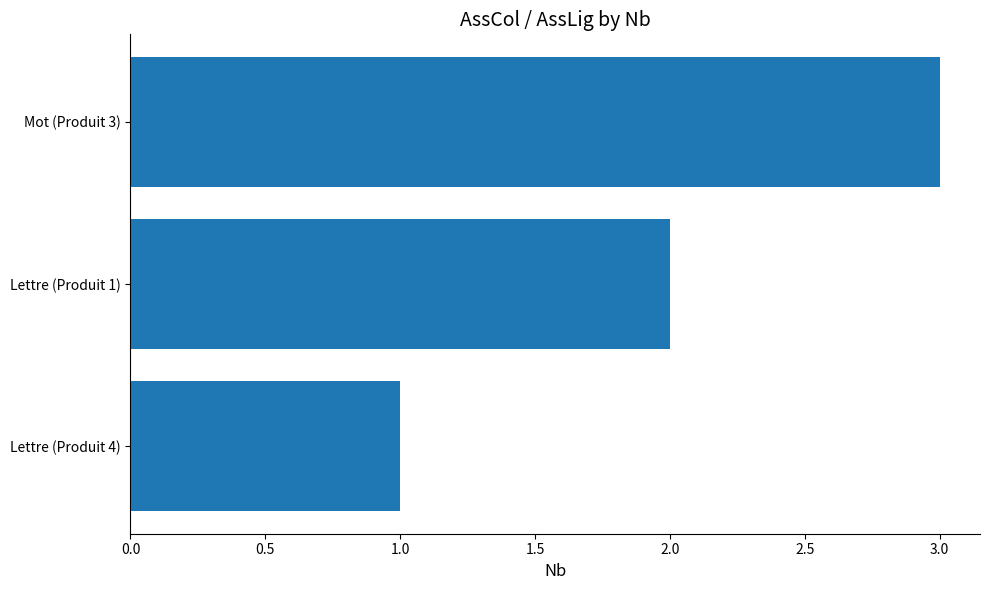

What is the change in value from Lettre (Produit 1) to Mot (Produit 3)?

+1